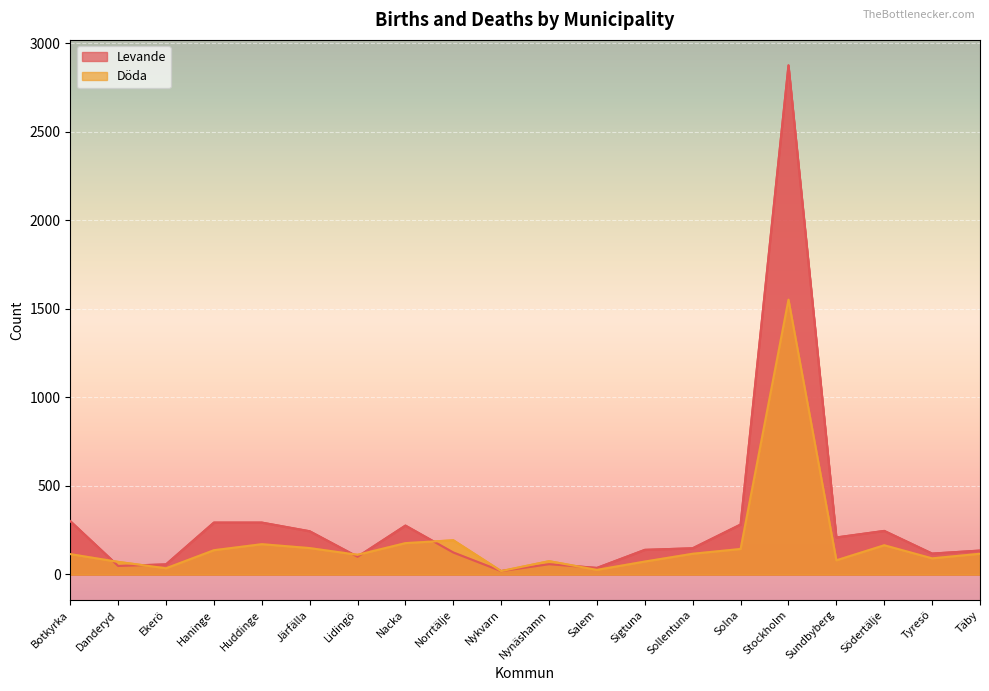

What are all the series names shown in the legend?

Levande, Döda